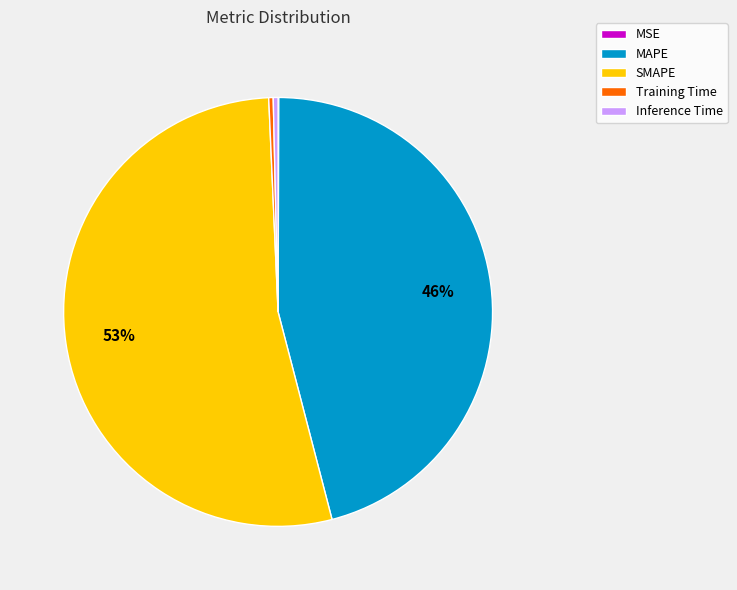

To the nearest percent, what is the difference between the MAPE and Inference Time slice percentages?

46%